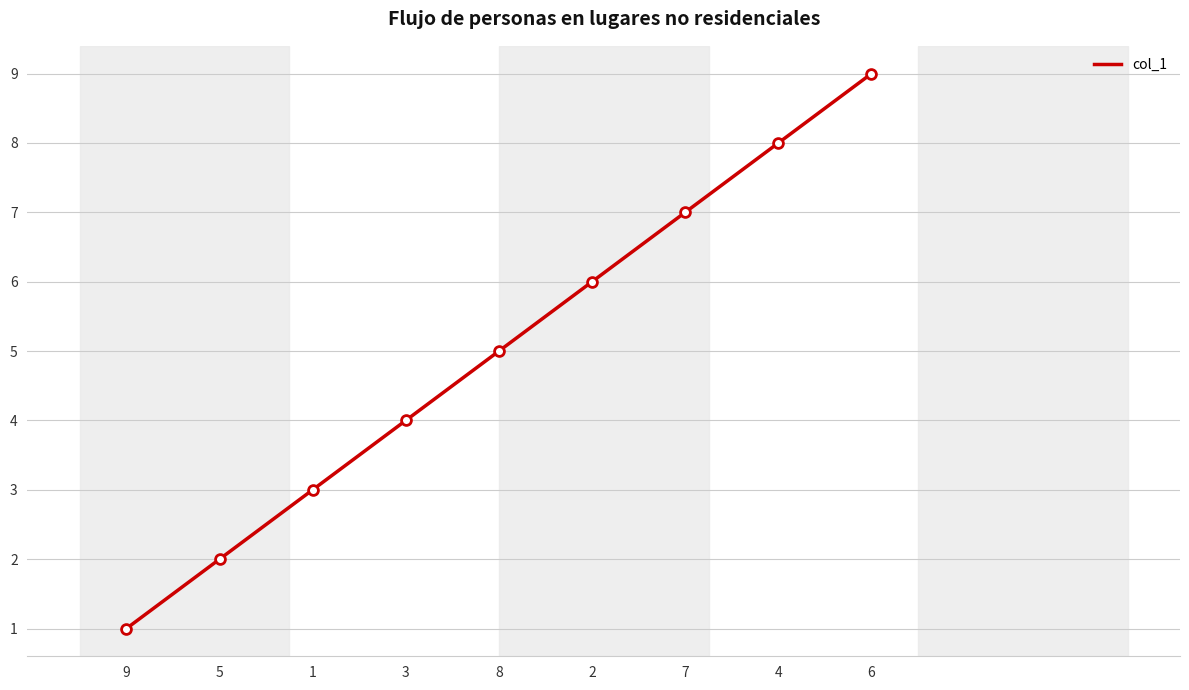

Which has a higher value, 7 or 9?

7